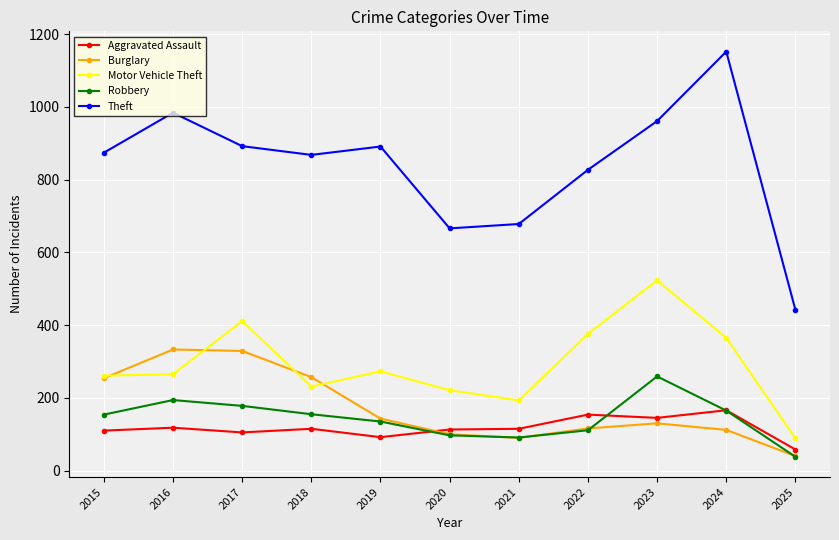

What is the value of the Burglary point at the 4th from the left?

257